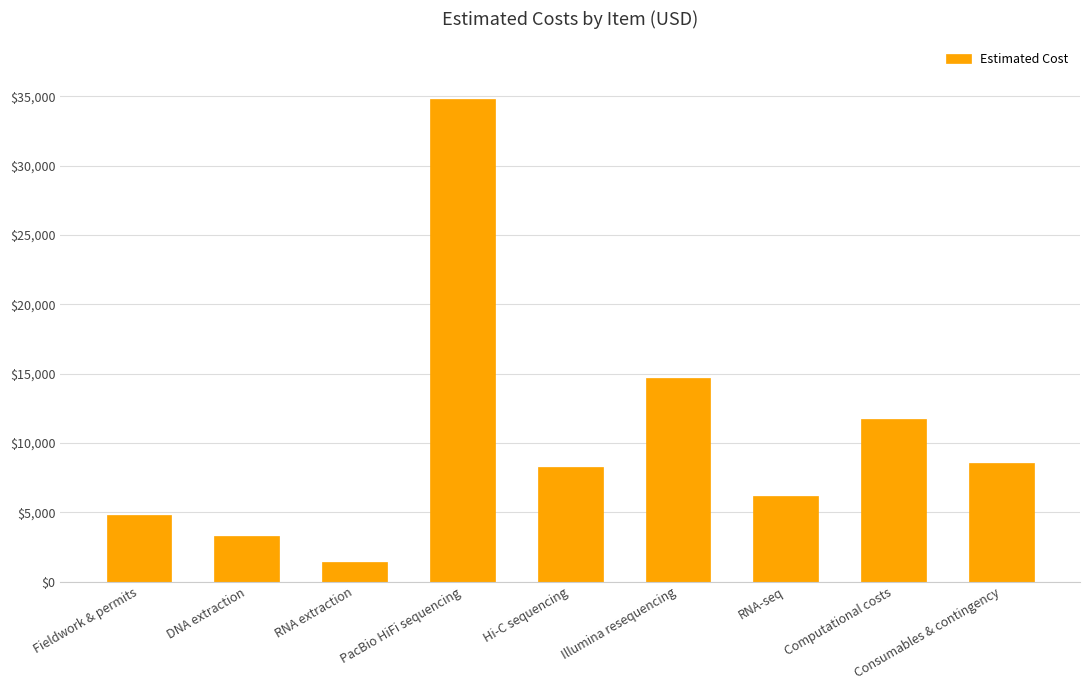

What is the change in value from Illumina resequencing to Computational costs?

-2910